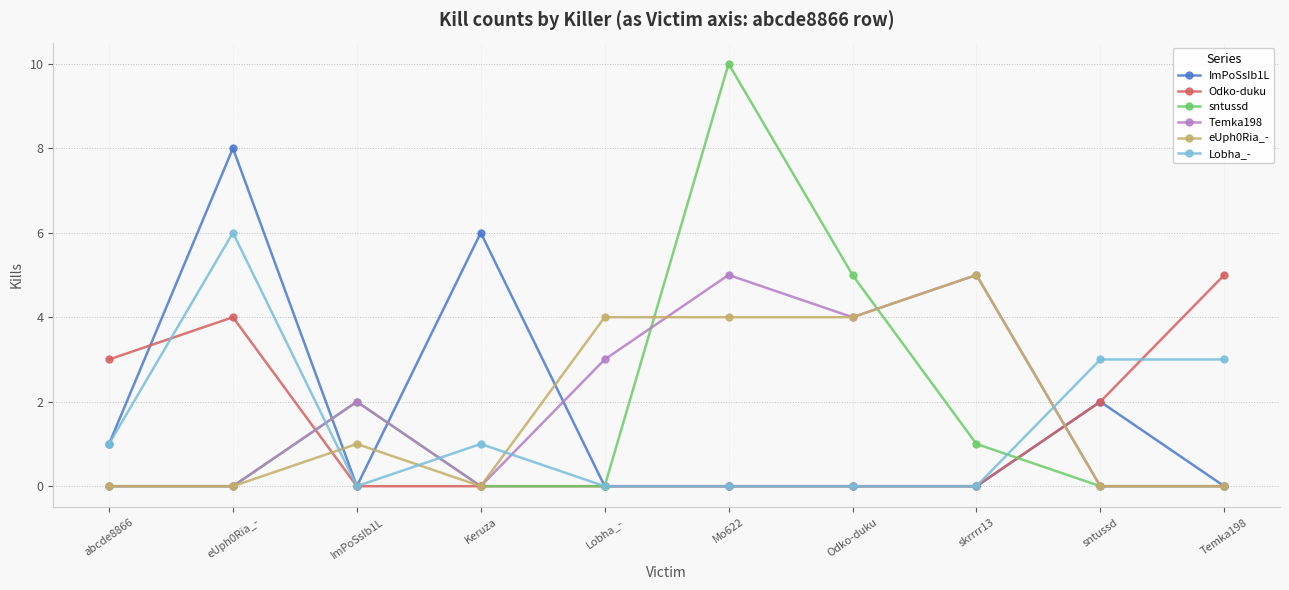

Which series has the largest range (max minus min)?

sntussd